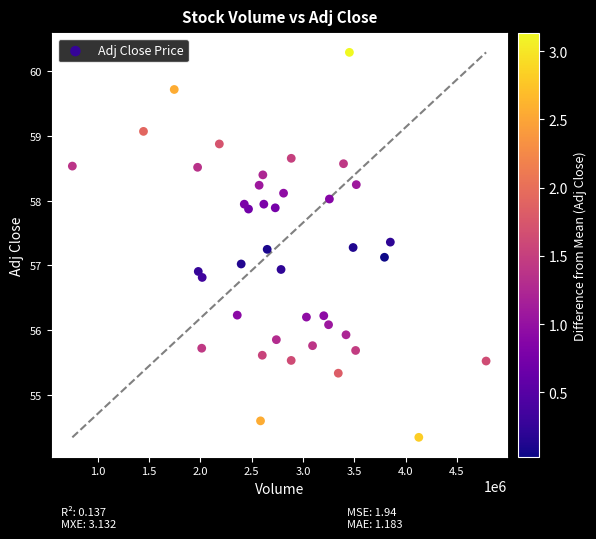

What is the range of X values (max minus min)?

4031157.0